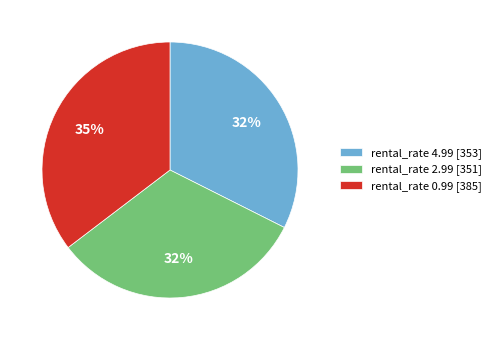

Is rental_rate 2.99 [351] the majority of the pie?

No